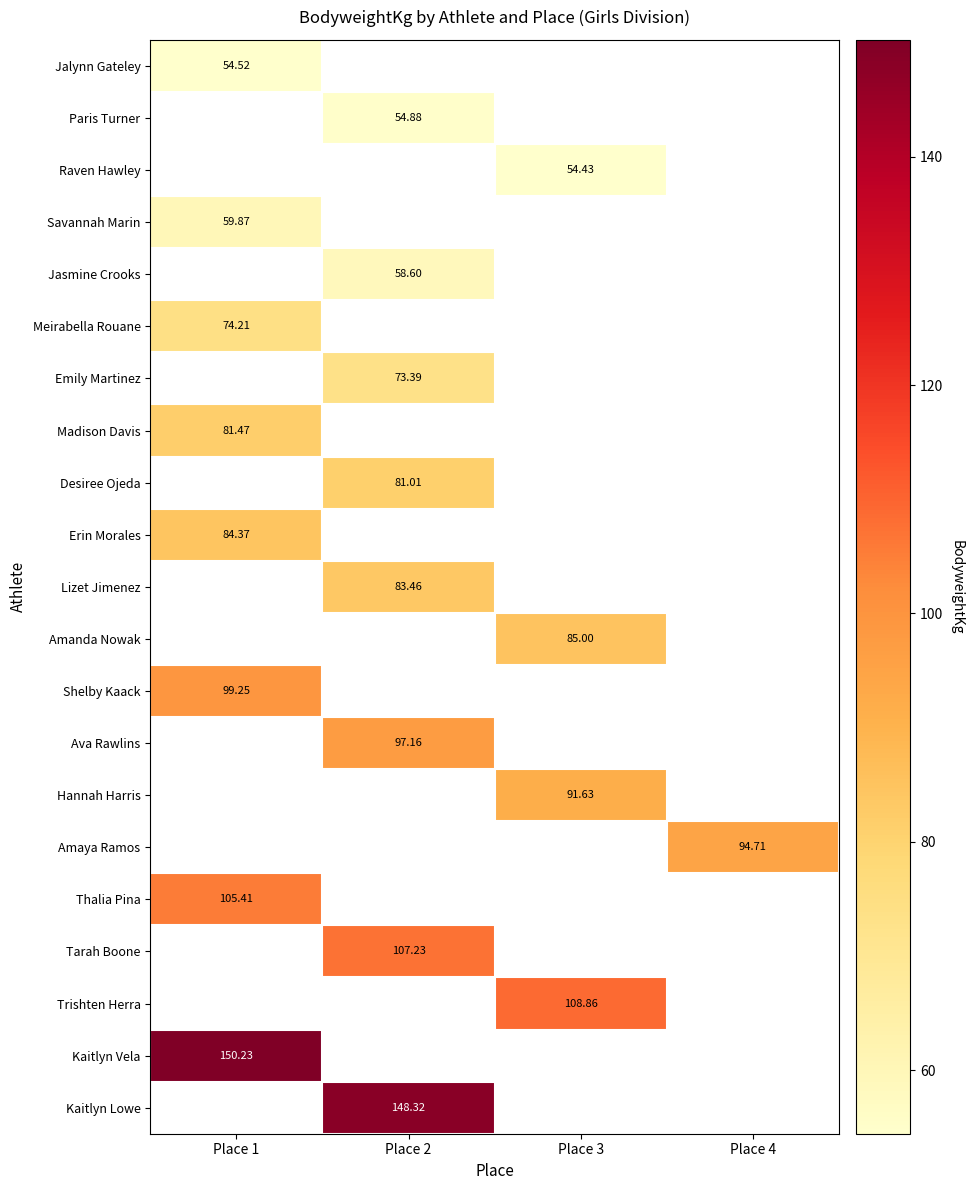

What is the difference between the highest and lowest values at Place 1?

95.7